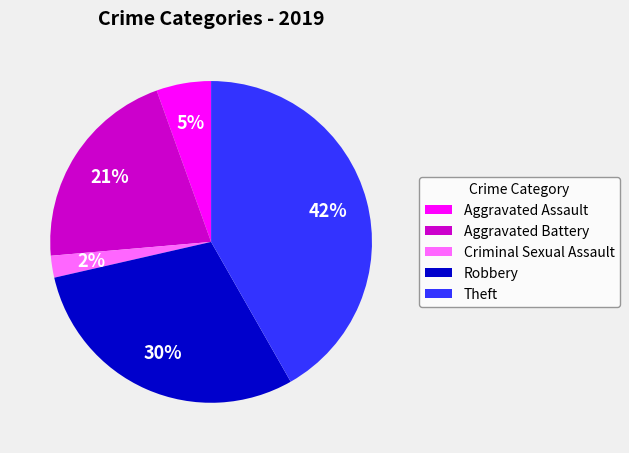

Does Criminal Sexual Assault represent more than half of the total?

No